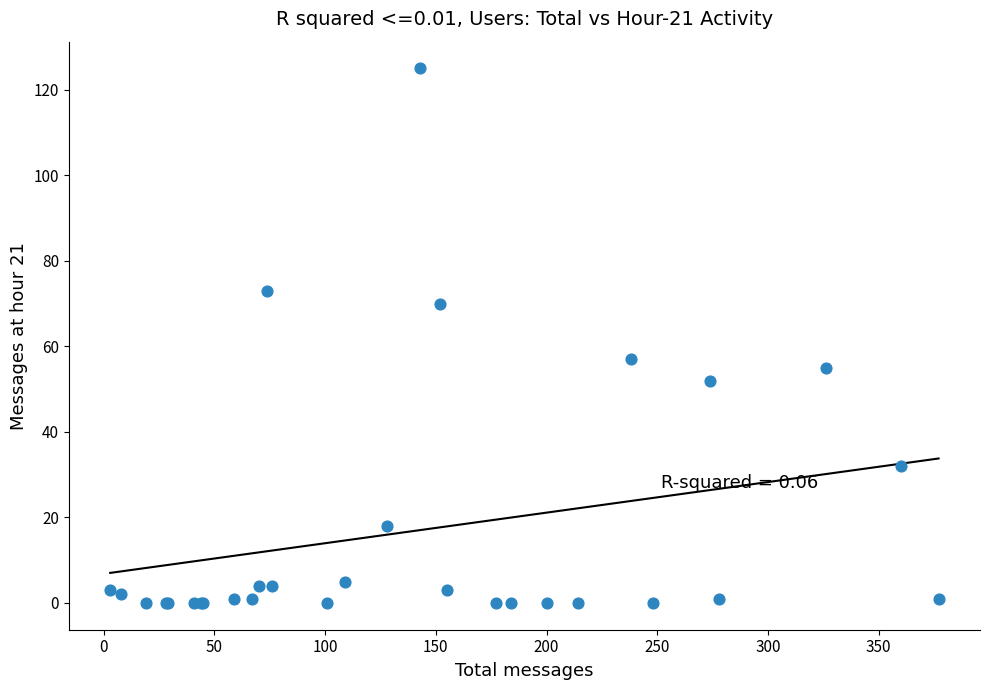

What Y value in the scatter plot is closest to 62?

57